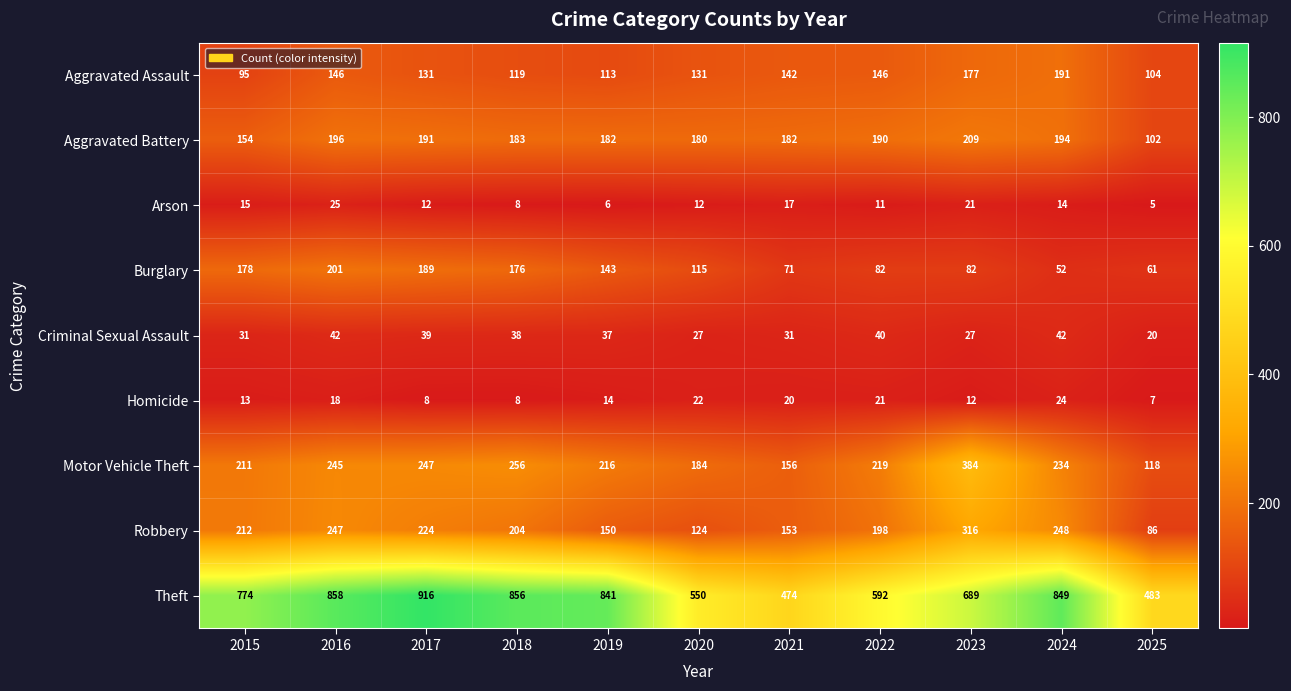

How many series are shown in this chart?

9